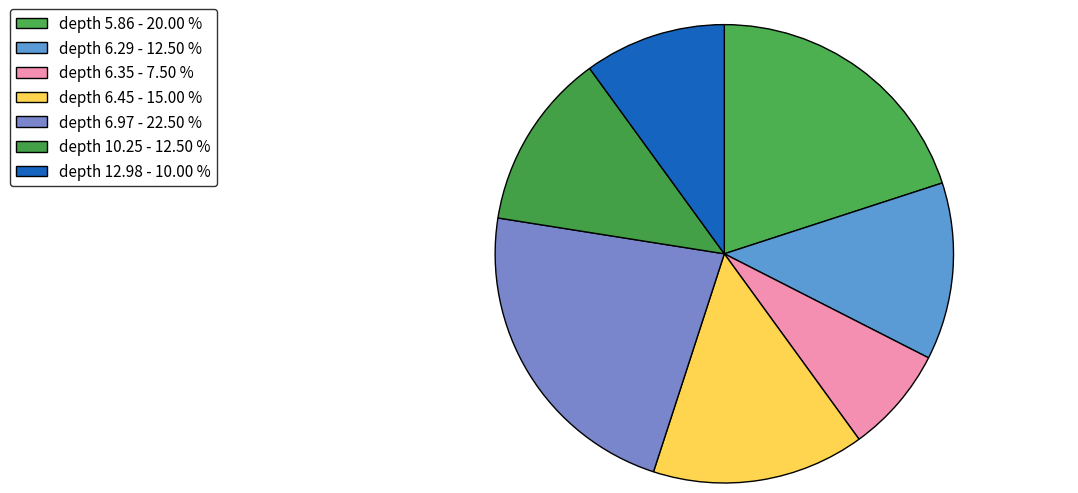

How many slices are in this pie chart?

7